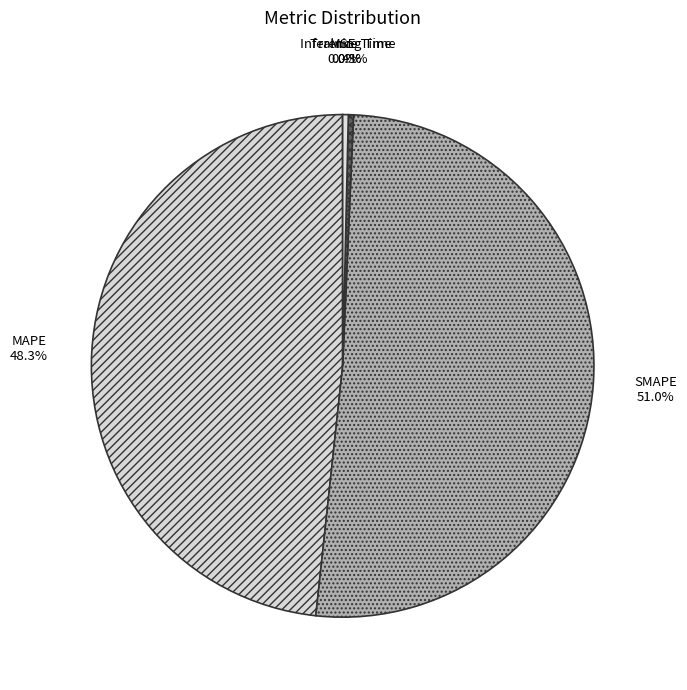

To the nearest percent, what is the difference between the largest and smallest slice percentages?

51%